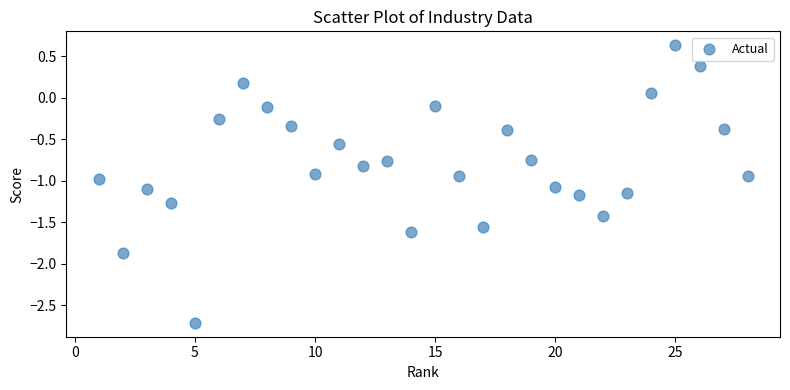

What is the range of X values (max minus min)?

27.0